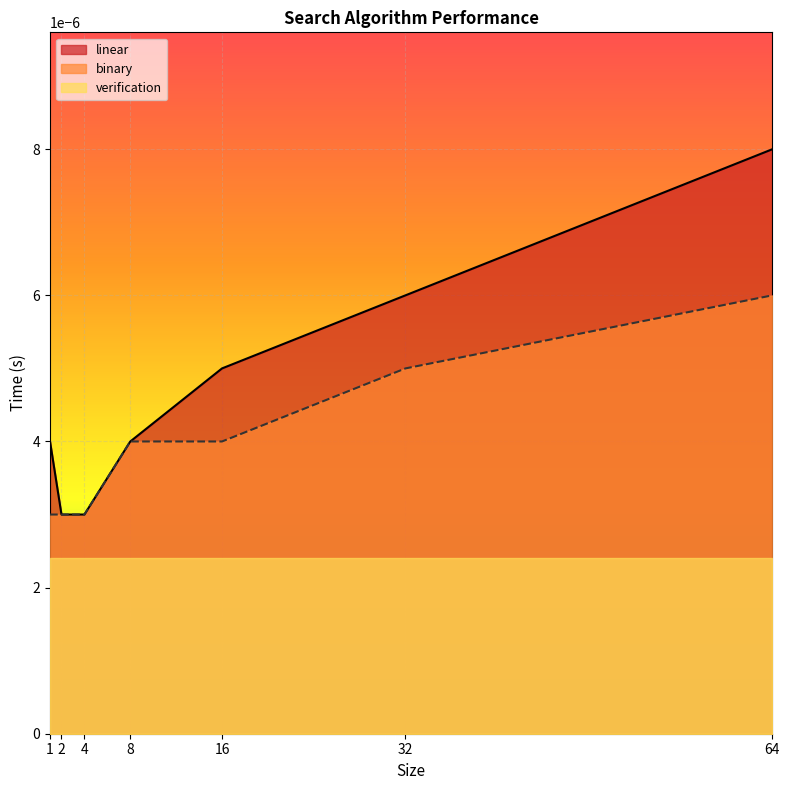

True or false: binary and linear cross at least once.

False